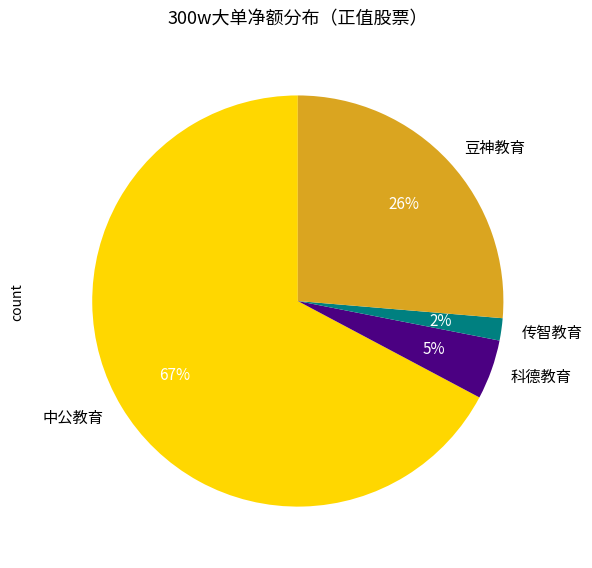

To the nearest percent, what is the average slice percentage?

25%